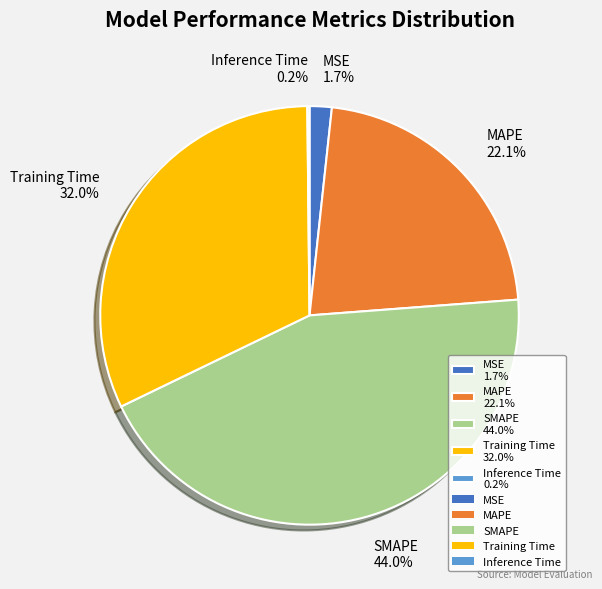

True or false: SMAPE accounts for 50% of the total.

False